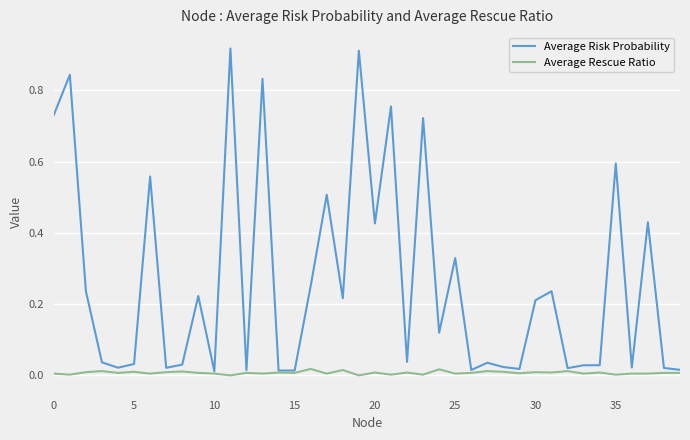

How many categories are shown in the chart?

40